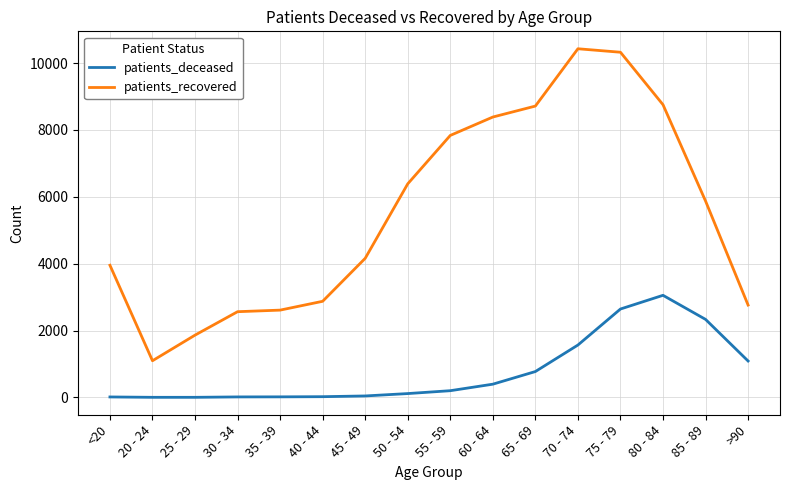

At 30 - 34, list the series in order from smallest to largest.

patients_deceased, patients_recovered